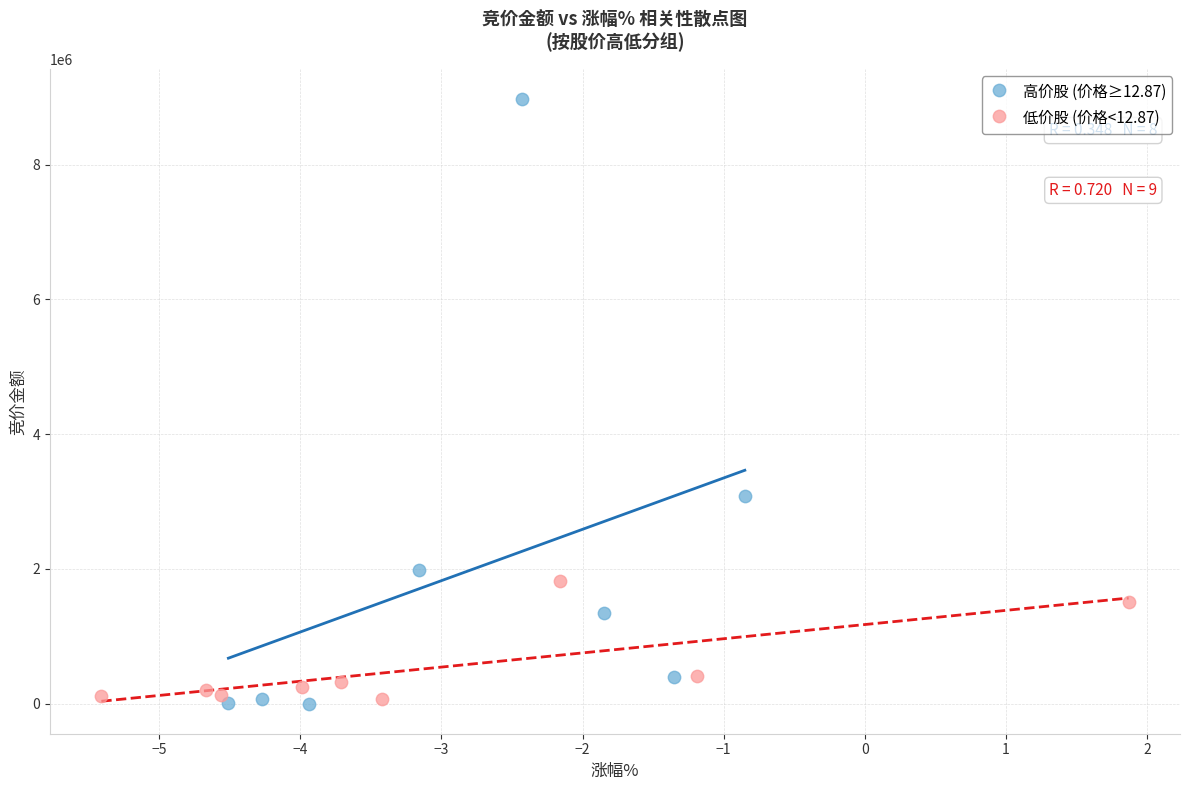

Which series has the largest Y range (max minus min)?

高价股 (价格≥12.87)